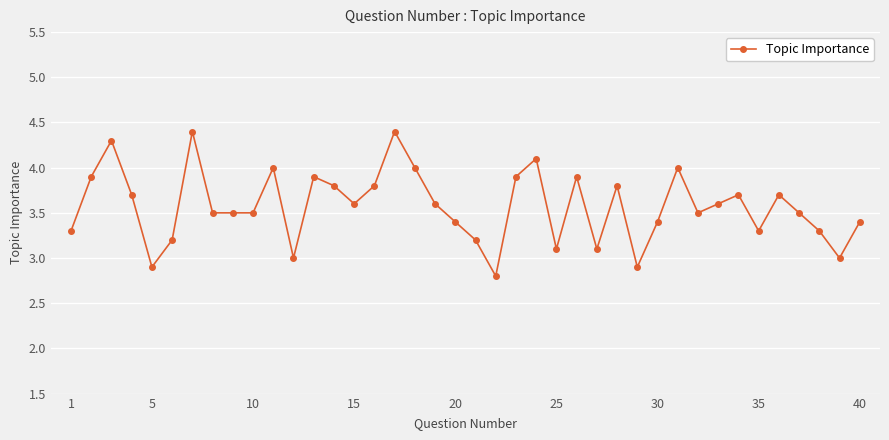

What is the value of the 1st point from the left?

3.3